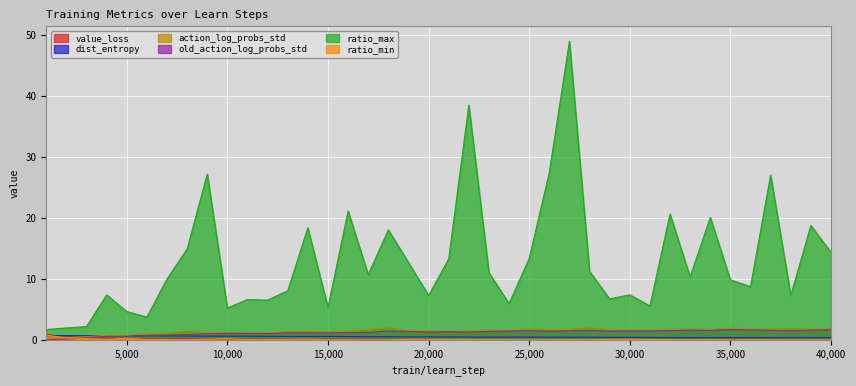

What value does the ratio_max series have at 16000?

21.1